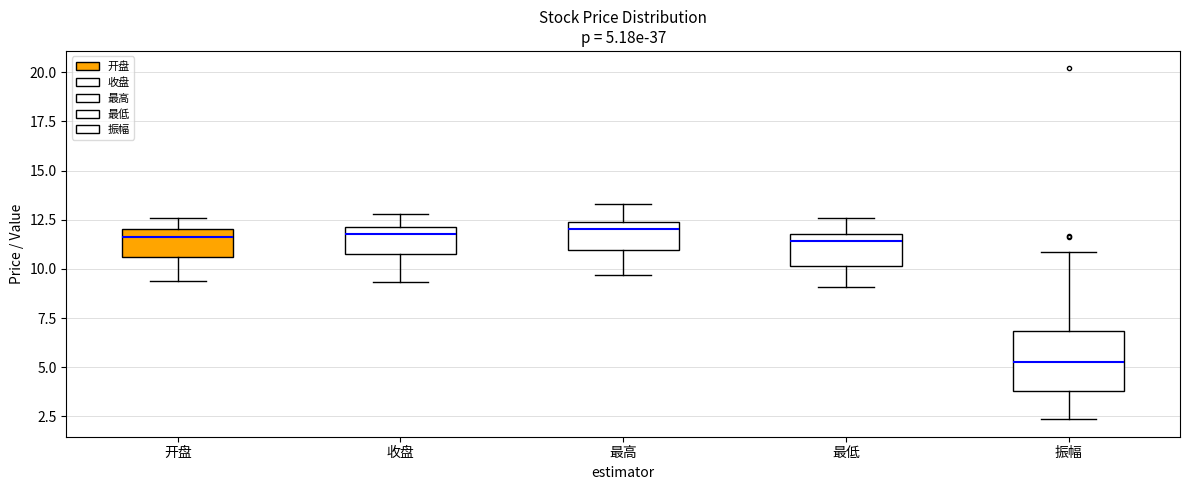

Which box has the lowest median line?

振幅